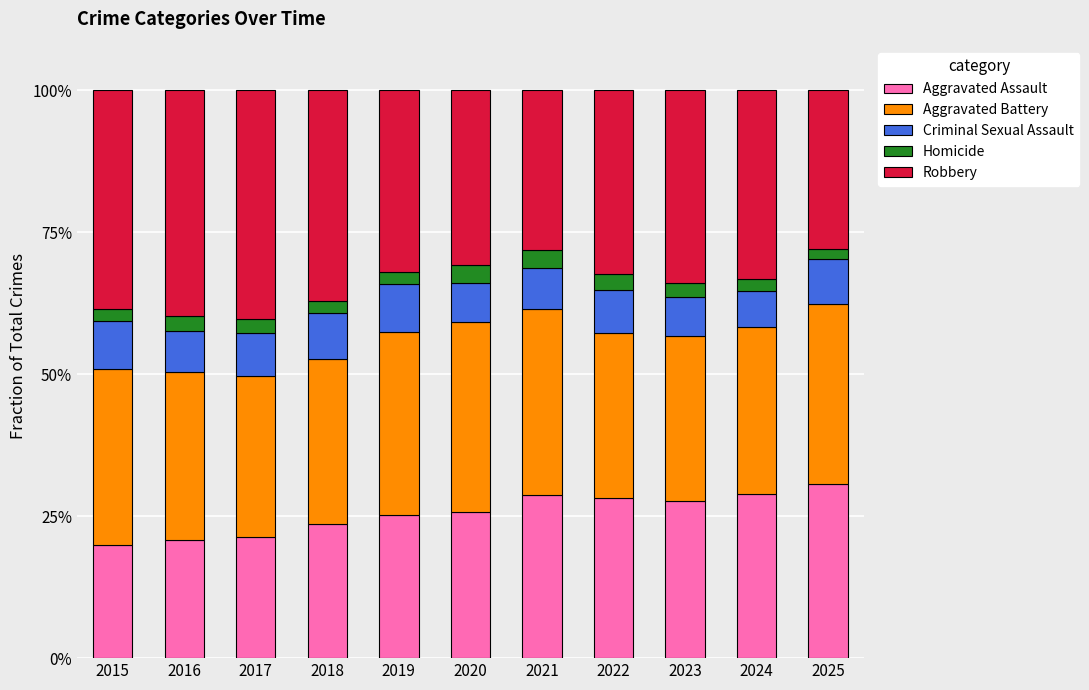

What is the minimum value for Aggravated Assault?

19.9